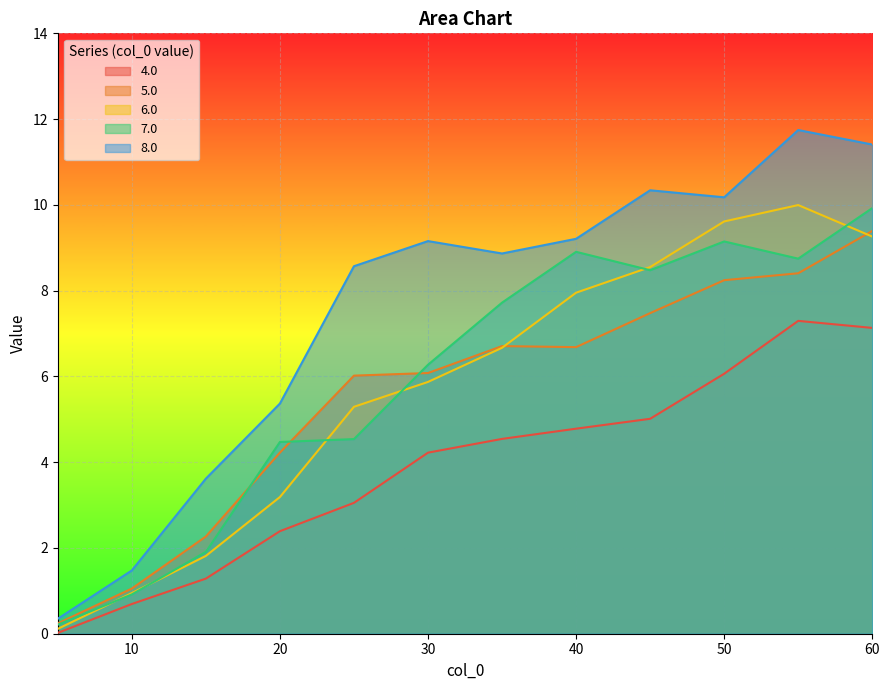

What is the sum of all 5.0 values?

66.8